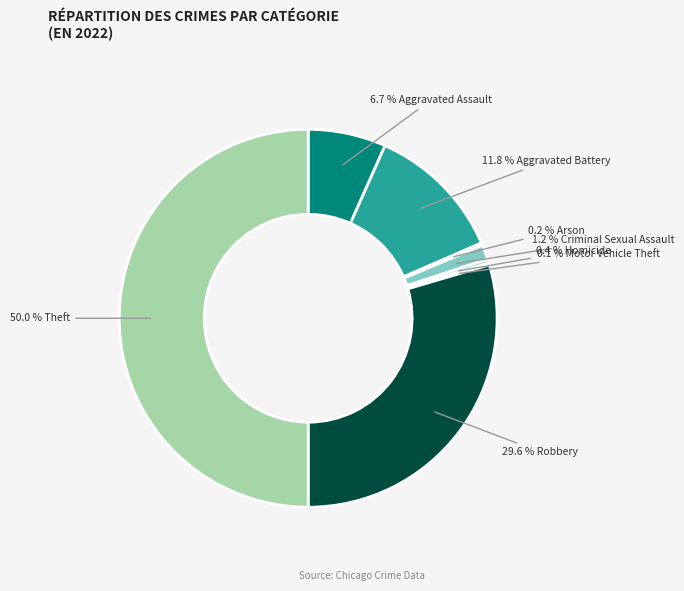

Which slice is the smallest?

Motor Vehicle Theft